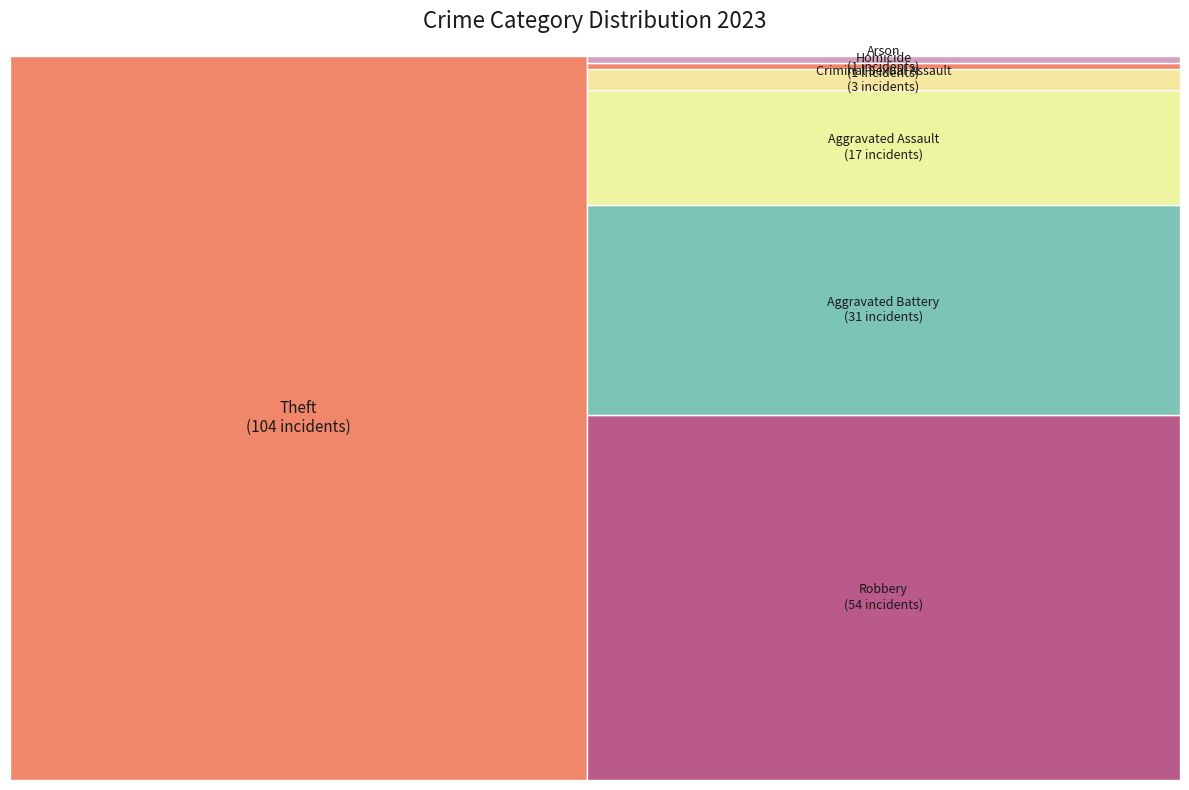

Which category has the smallest portion of the pie?

Arson